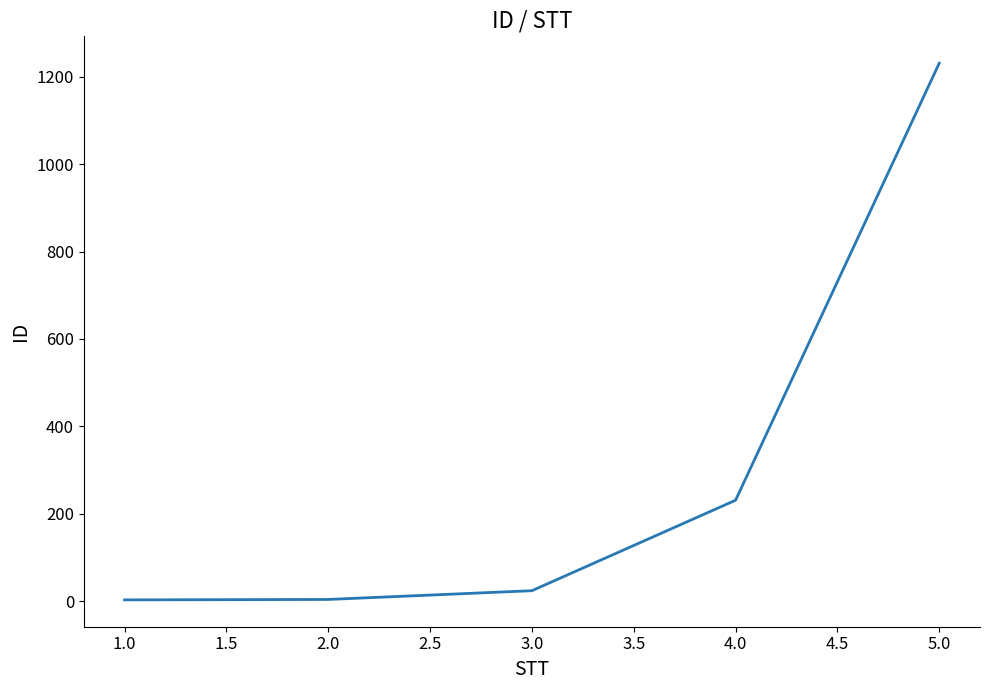

Is this an area chart (filled region under the line)?

No